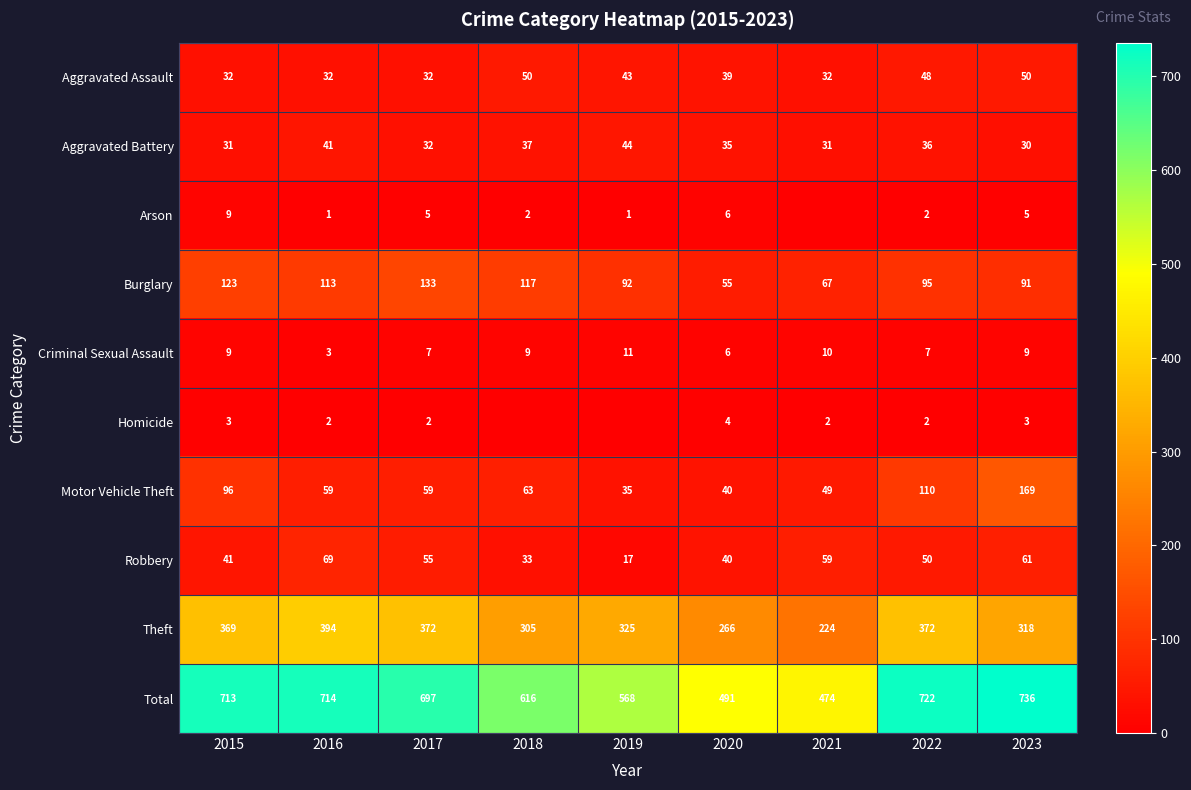

What is the approximate value of Burglary at 2018, to the nearest 10?

120